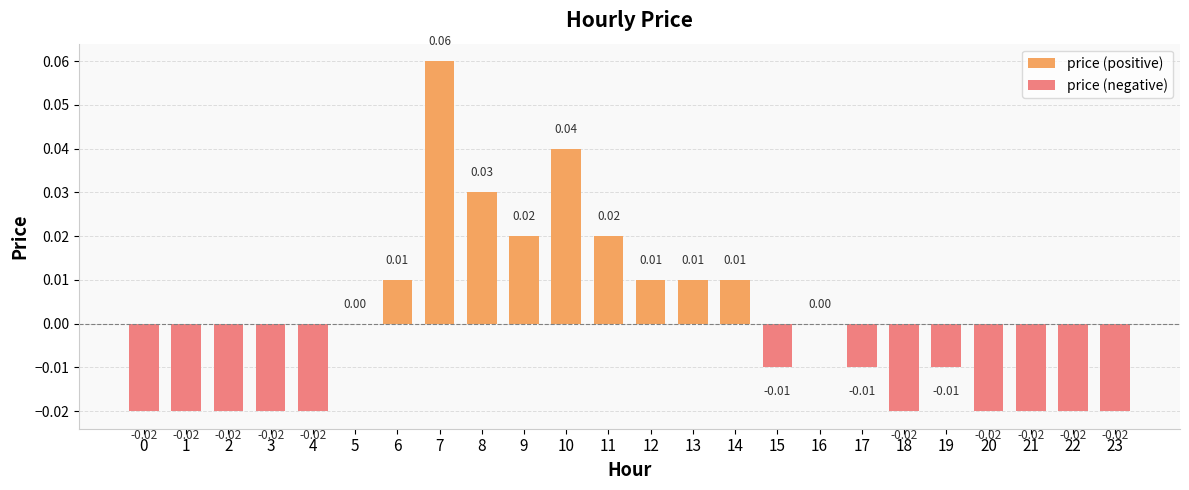

Rank the series by their maximum value, from highest to lowest.

price (positive), price (negative)